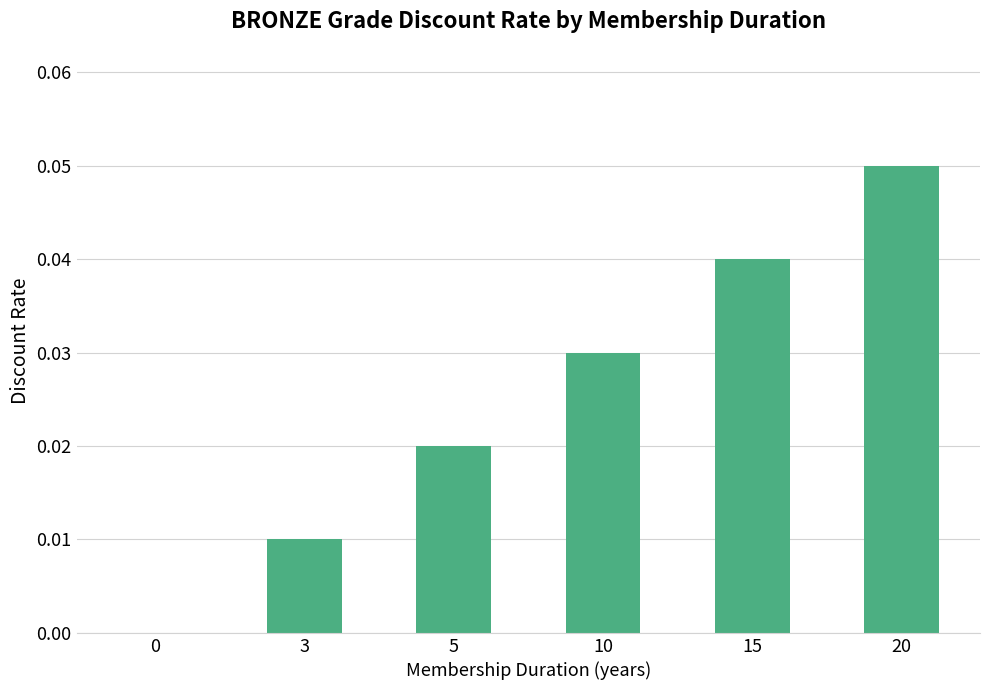

True or false: the data shows 0.0 at 5.

True